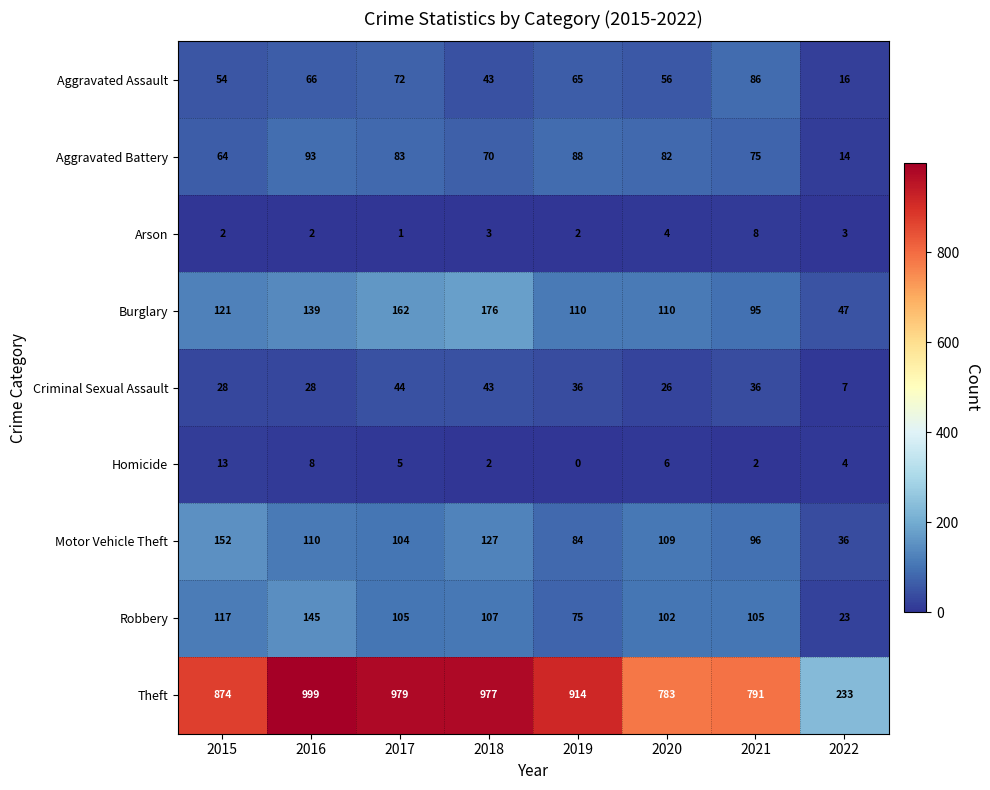

What value does the Arson series have at 2022?

3